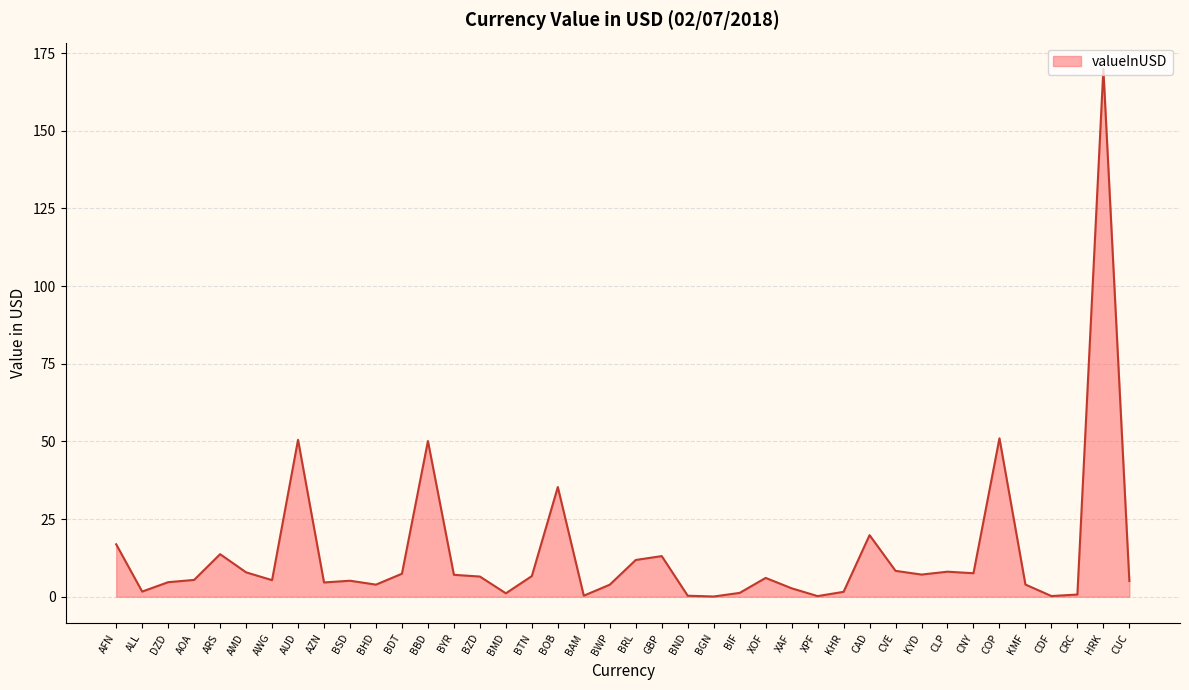

What is the maximum value shown in the chart?

169.9